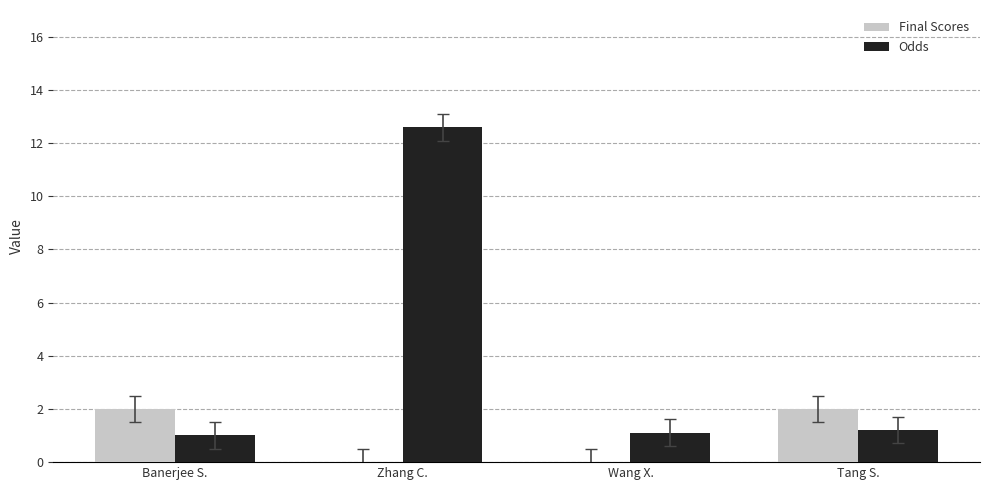

Which series has the largest range (max minus min)?

Odds